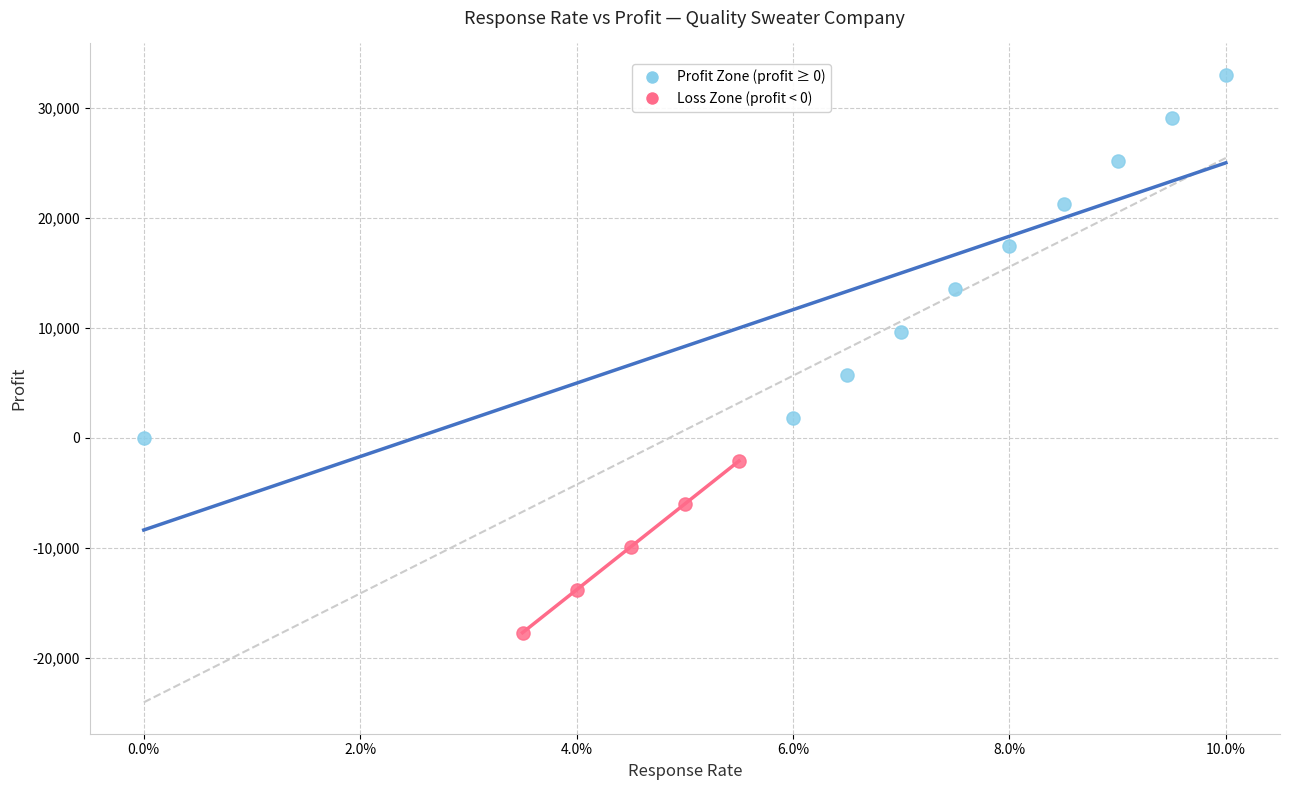

What are all the series names shown in the legend?

Profit Zone (profit ≥ 0), Loss Zone (profit < 0)